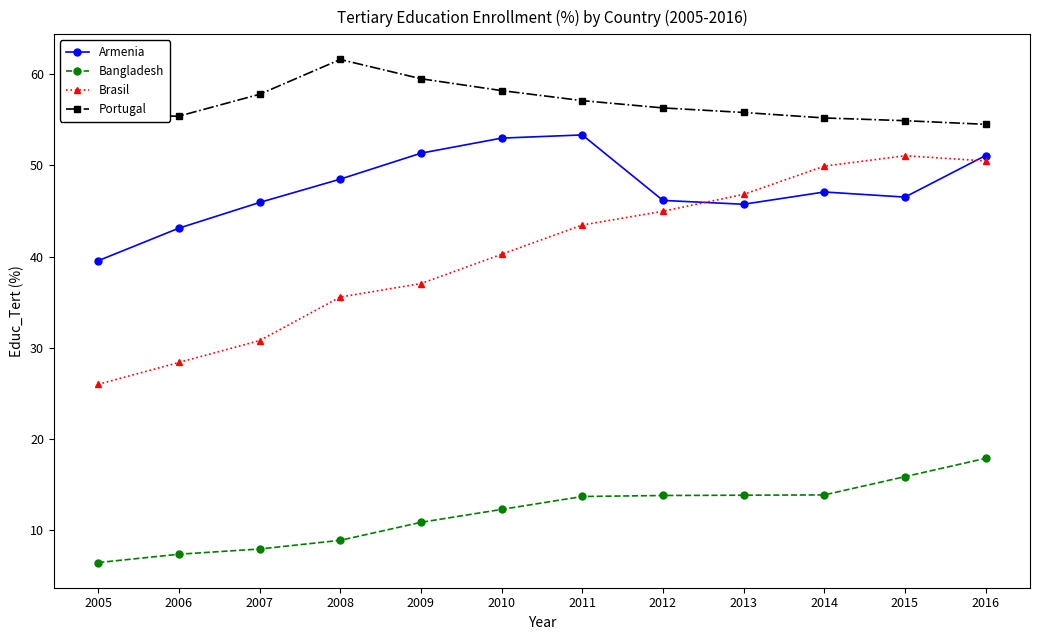

True or false: Armenia and Bangladesh cross at least once.

False